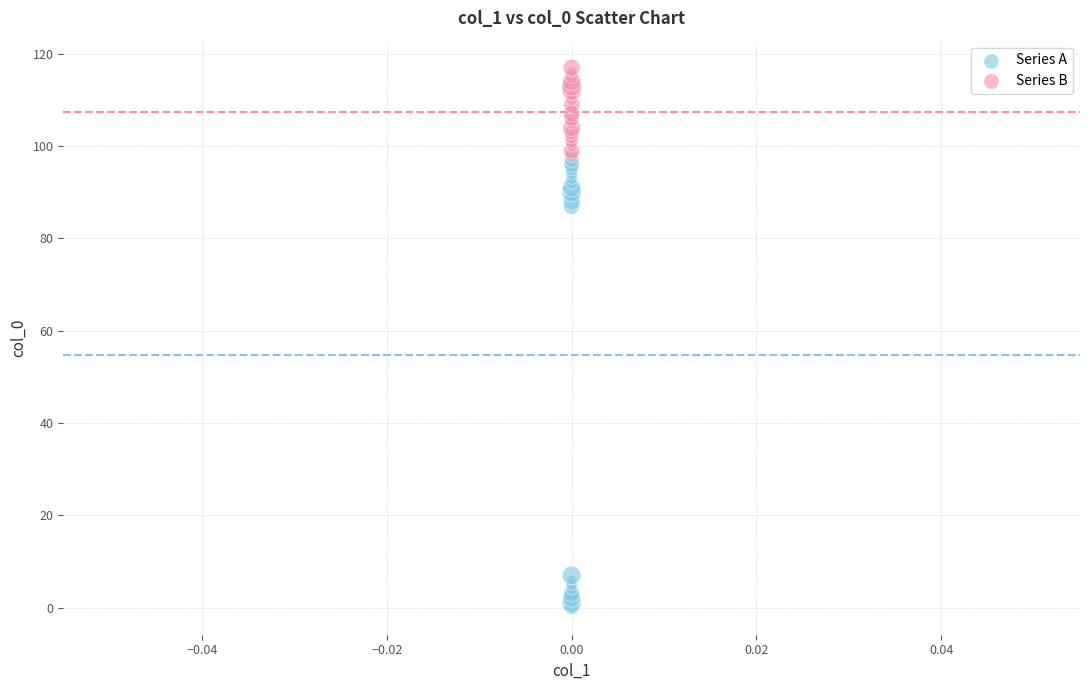

Which series contains the highest Y value?

Series B